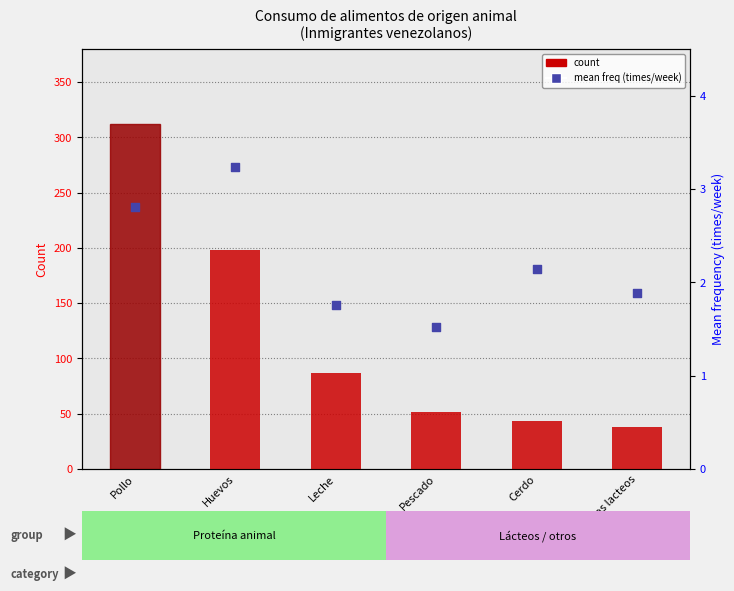

At which category is the sum across all series the highest?

Pollo